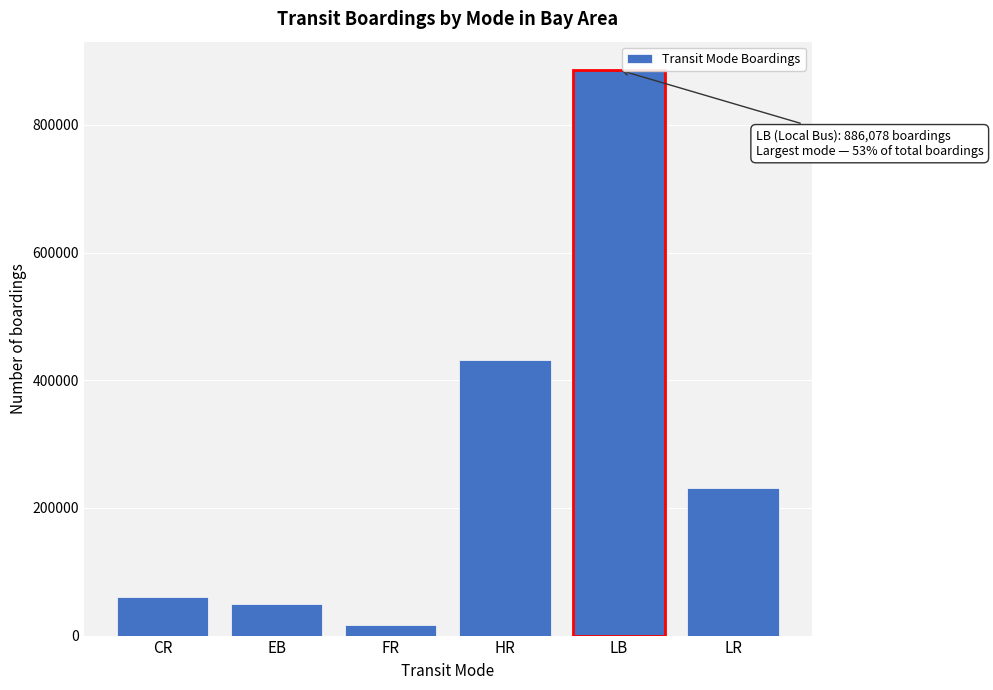

Reading left to right, transcribe all the data shown in this chart.

60754	49712	17176	431651	886078	231689